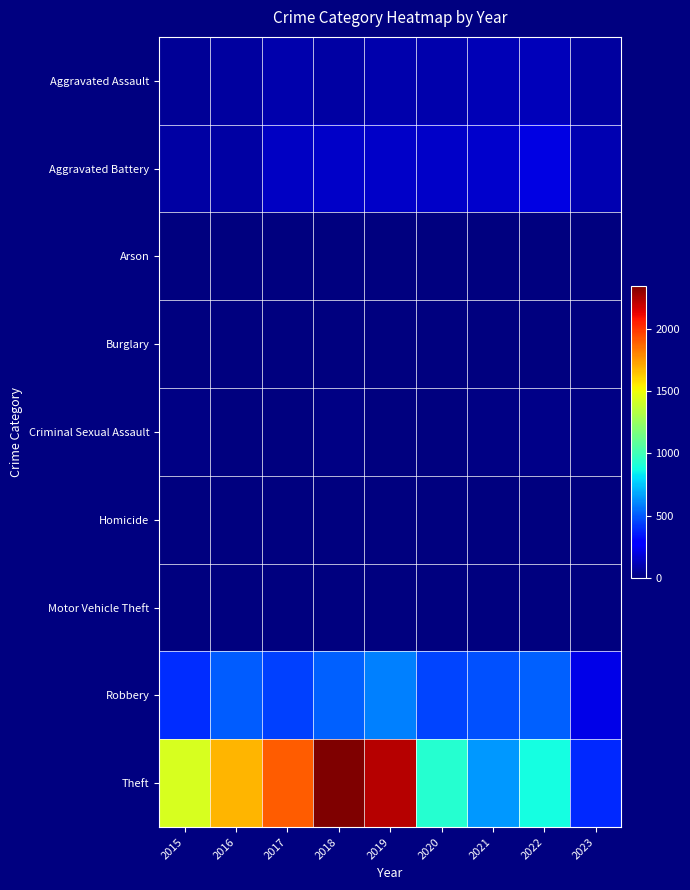

Reading left to right, extract all data points from this chart.

Aggravated Assault: 2015=46	2016=71	2017=95	2018=77	2019=98	2020=94	2021=110	2022=121	2023=66
Aggravated Battery: 2015=82	2016=82	2017=142	2018=152	2019=148	2020=150	2021=162	2022=202	2023=101
Arson: 2015=3	2016=0	2017=0	2018=1	2019=1	2020=1	2021=2	2022=5	2023=0
Burglary: 2015=0	2016=0	2017=2	2018=0	2019=1	2020=0	2021=1	2022=0	2023=0
Criminal Sexual Assault: 2015=12	2016=8	2017=8	2018=11	2019=8	2020=3	2021=14	2022=24	2023=11
Homicide: 2015=0	2016=1	2017=1	2018=1	2019=2	2020=3	2021=4	2022=5	2023=2
Motor Vehicle Theft: 2015=1	2016=4	2017=2	2018=1	2019=1	2020=3	2021=2	2022=2	2023=6
Robbery: 2015=395	2016=510	2017=446	2018=519	2019=591	2020=450	2021=484	2022=521	2023=214
Theft: 2015=1429	2016=1676	2017=1896	2018=2341	2019=2230	2020=930	2021=642	2022=880	2023=387